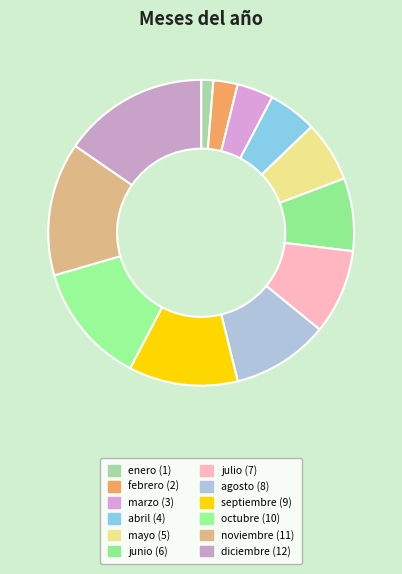

Which category has the biggest portion of the pie?

diciembre